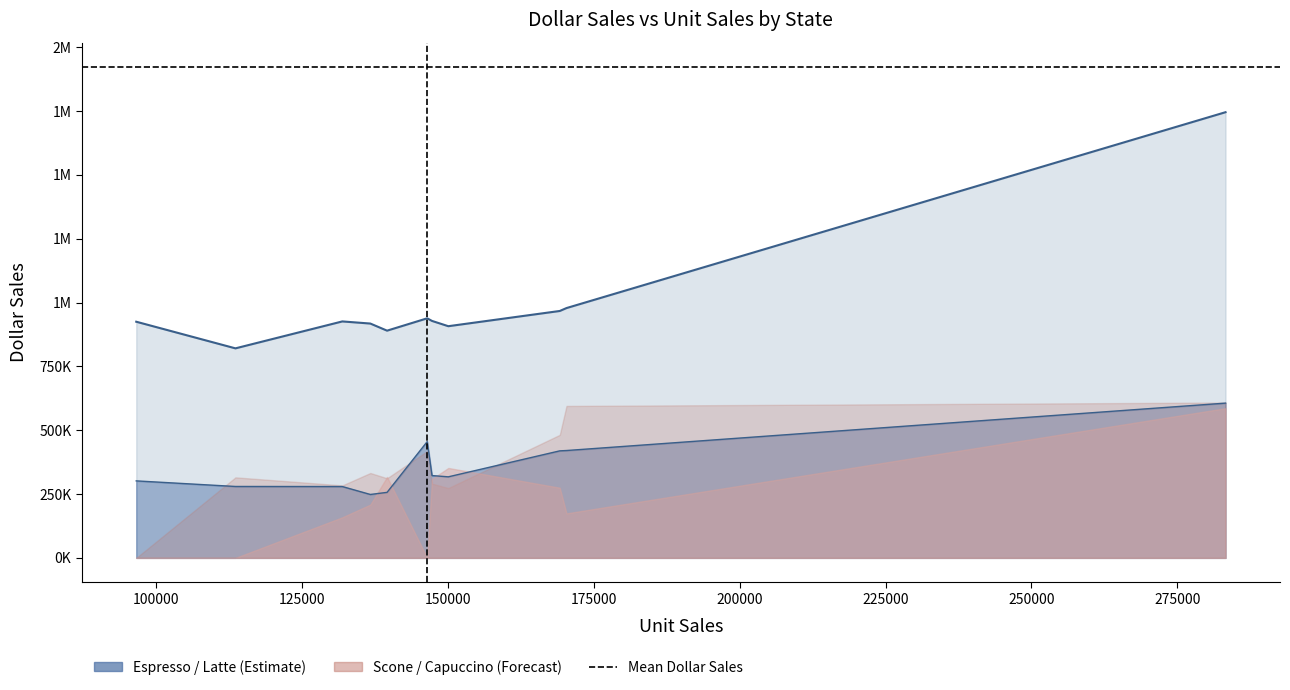

What is the label of the 9th point from the right?

FL